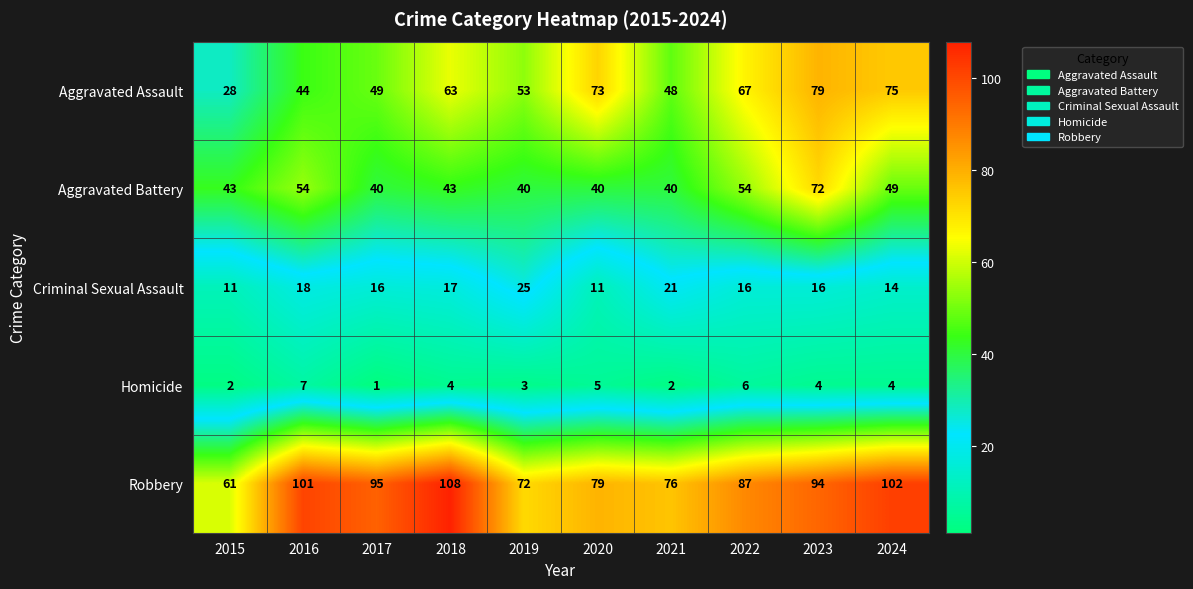

Which series has the largest range (max minus min)?

Aggravated Assault